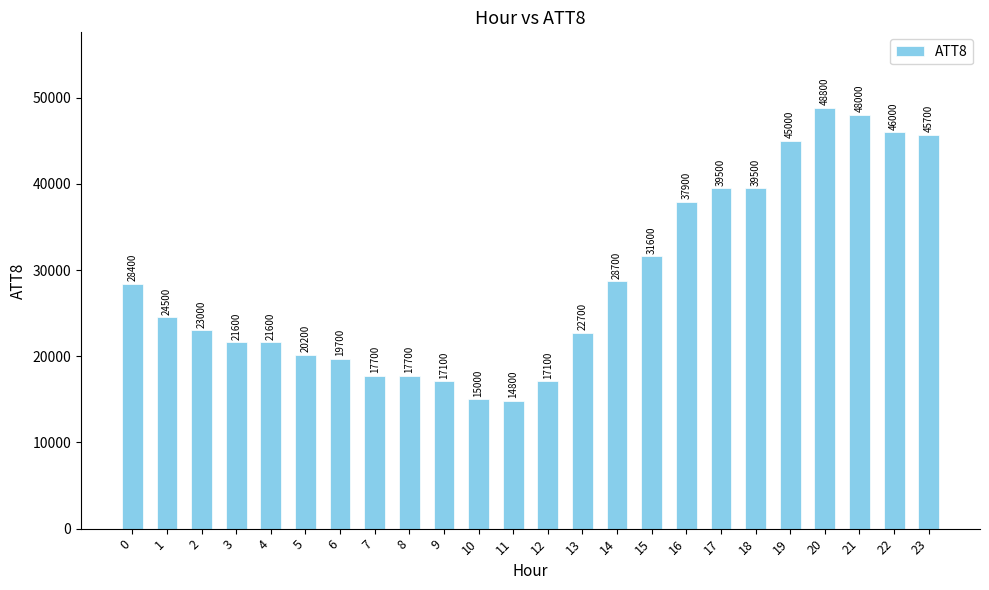

Is it true that the value at 15 is 8452?

False